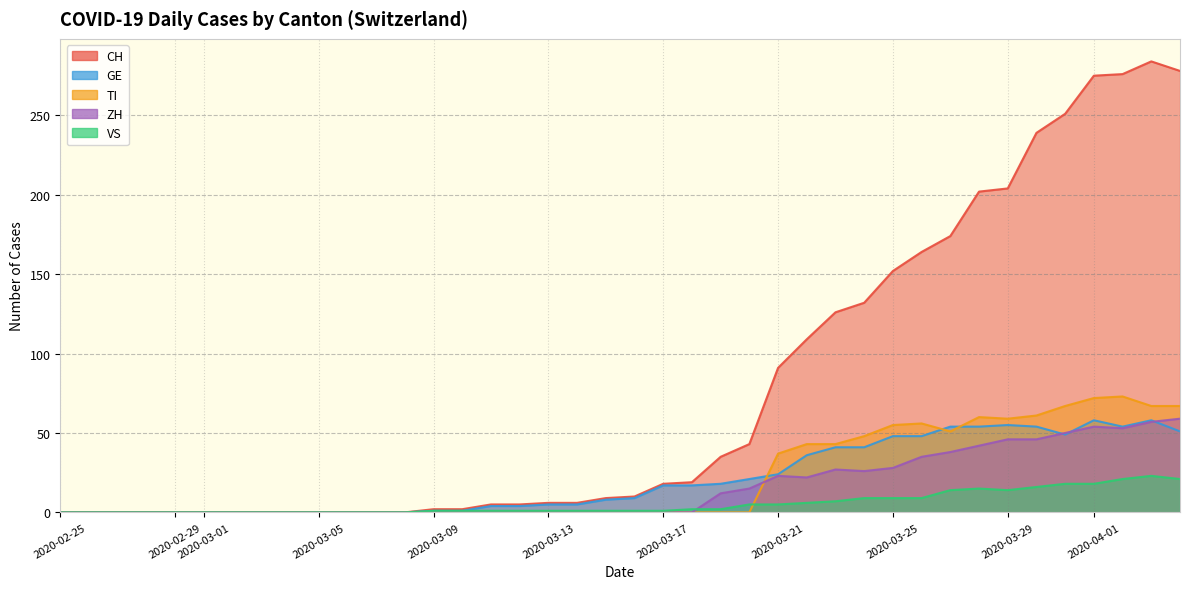

Does the chart have visible grid lines?

Yes